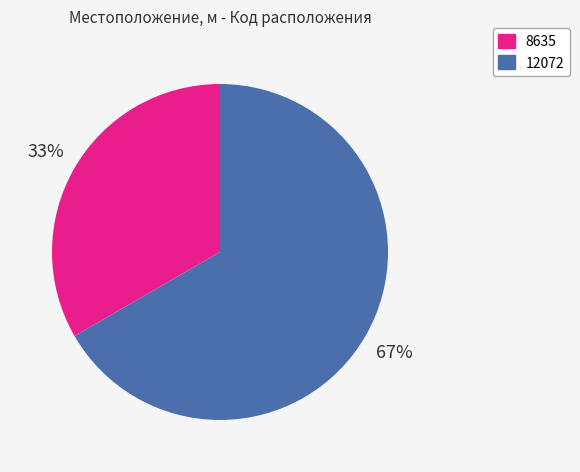

What is the ratio of the value at 8635 to the value at 12072?

0.5